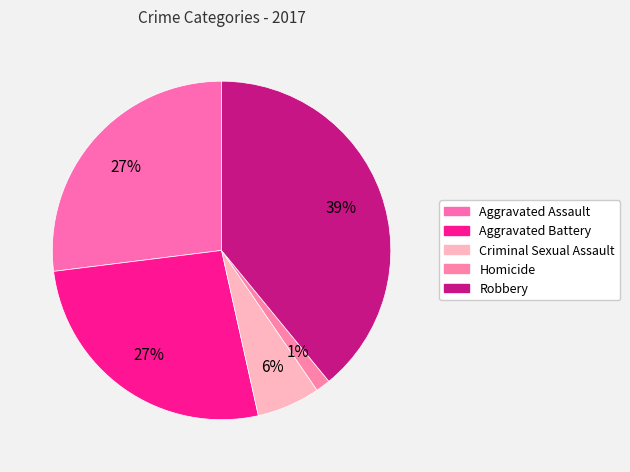

Is it true that Aggravated Battery is 17% of the pie?

False